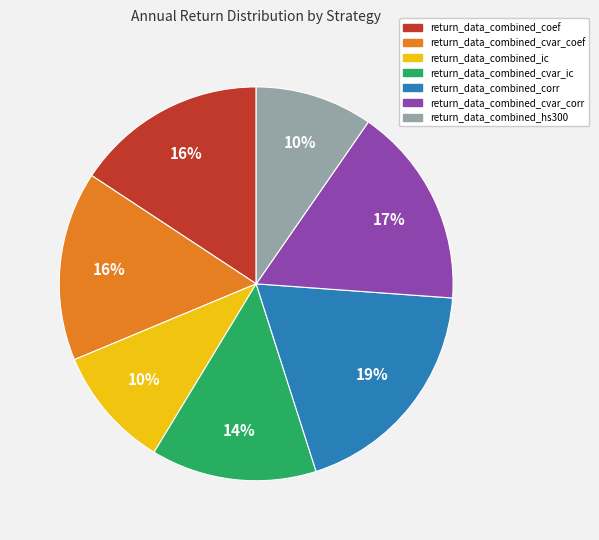

How many slices are in this pie chart?

7